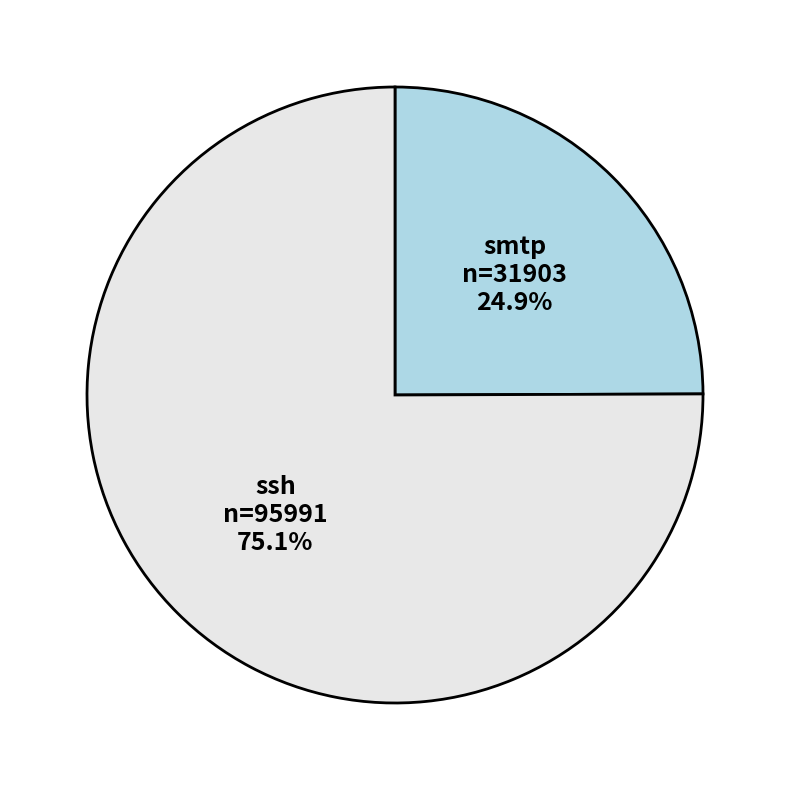

How many segments does this pie chart have?

2